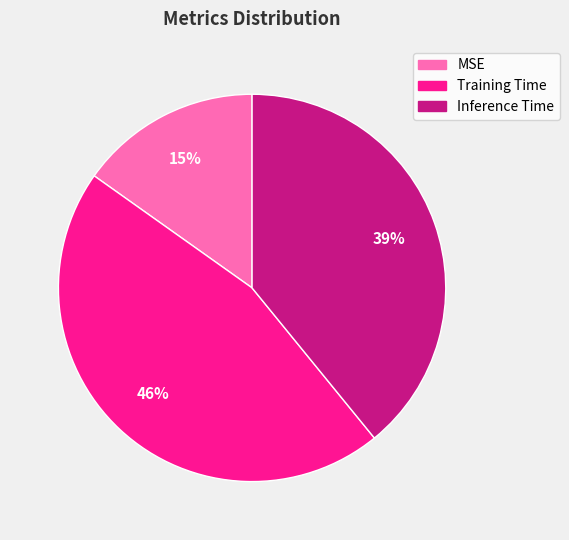

Which category has the biggest portion of the pie?

Training Time